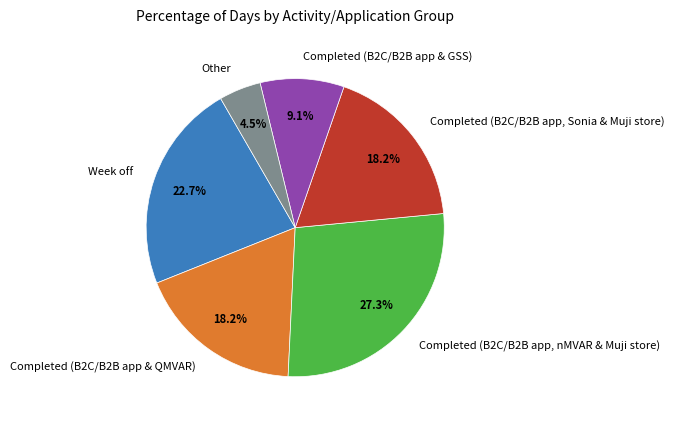

What is the largest slice in the pie chart?

Completed (B2C/B2B app, nMVAR & Muji store)